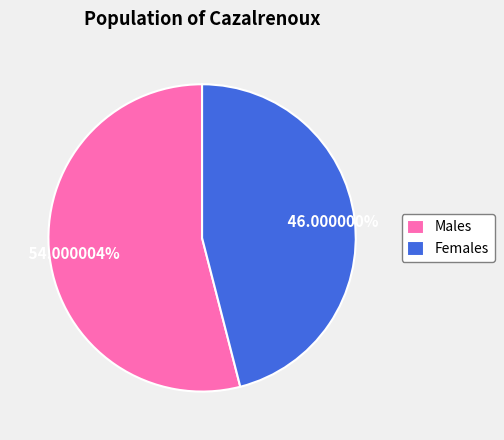

Between Females and Males, which is larger?

Males